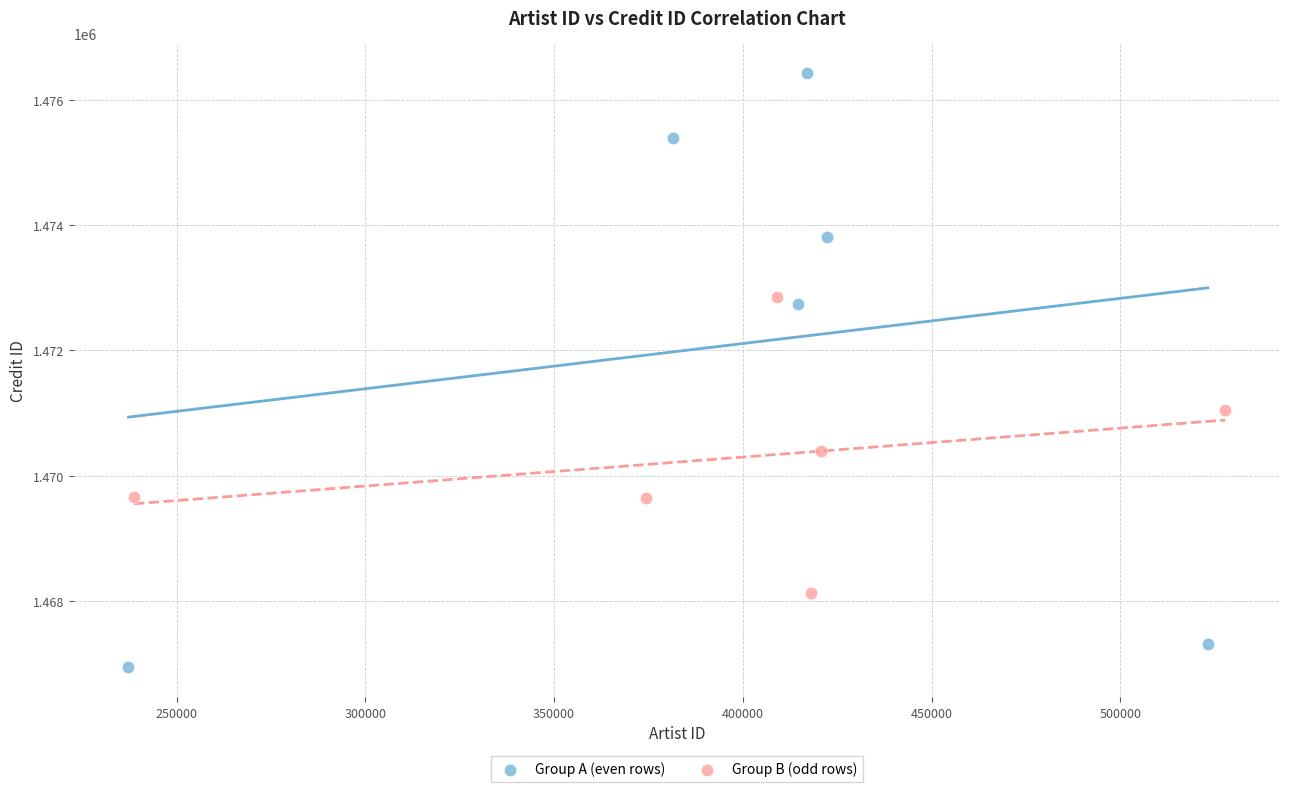

Which series has the largest Y range (max minus min)?

Group A (even rows)